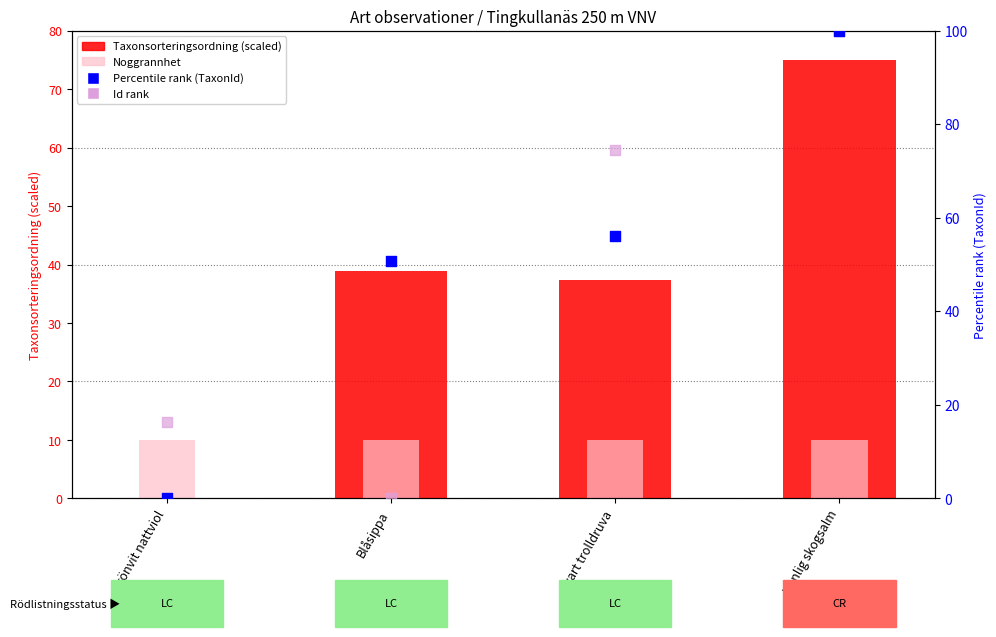

What is the total value across all series at Svart trolldruva?

177.7